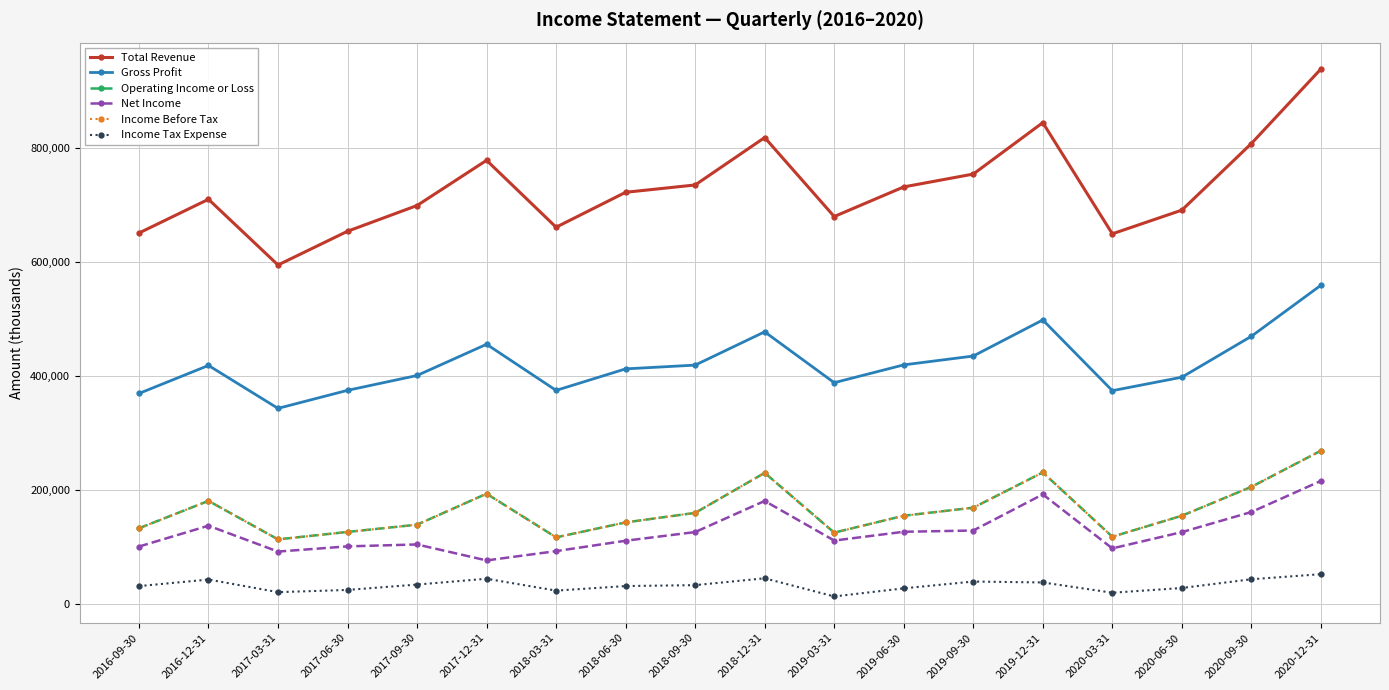

The value of Income Before Tax at 2018-09-30 is 160400. True or false?

True